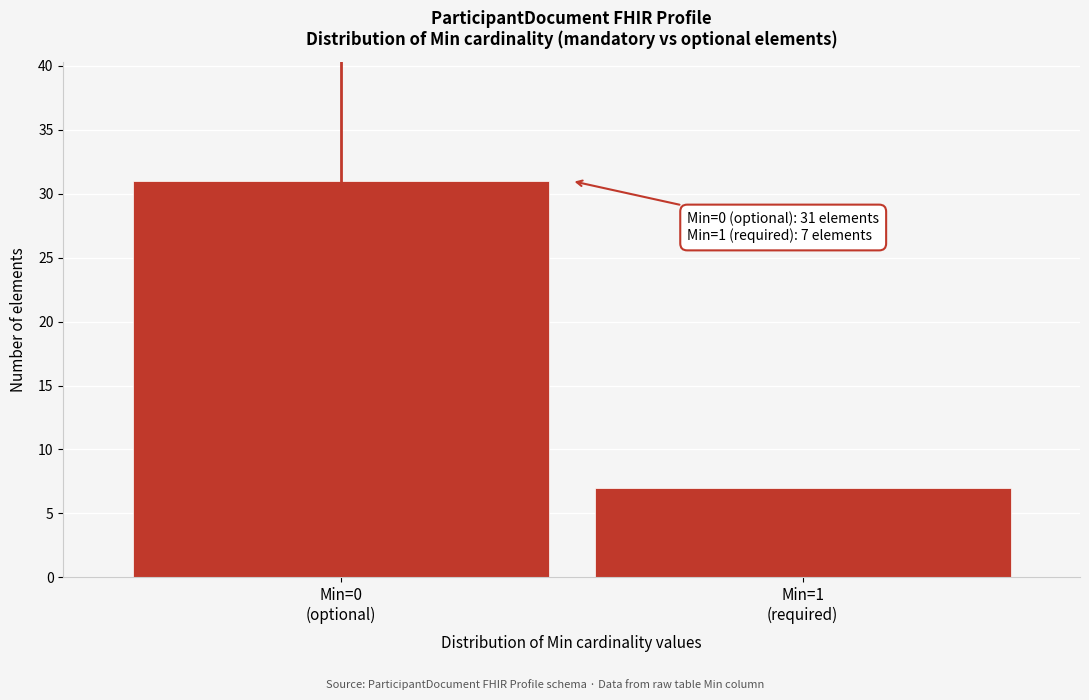

Reading left to right, what are all the values shown in this chart?

31	7